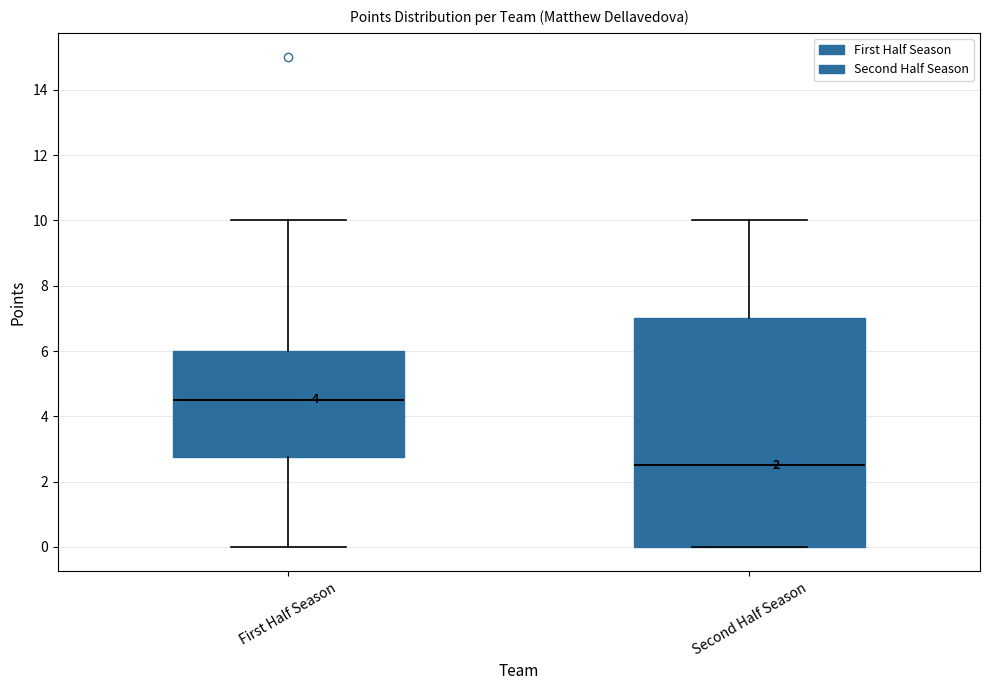

Where is the upper edge of the box for First Half Season on the y-axis? The values are not printed on the chart, so give them approximately, as read against the axis.

6.0